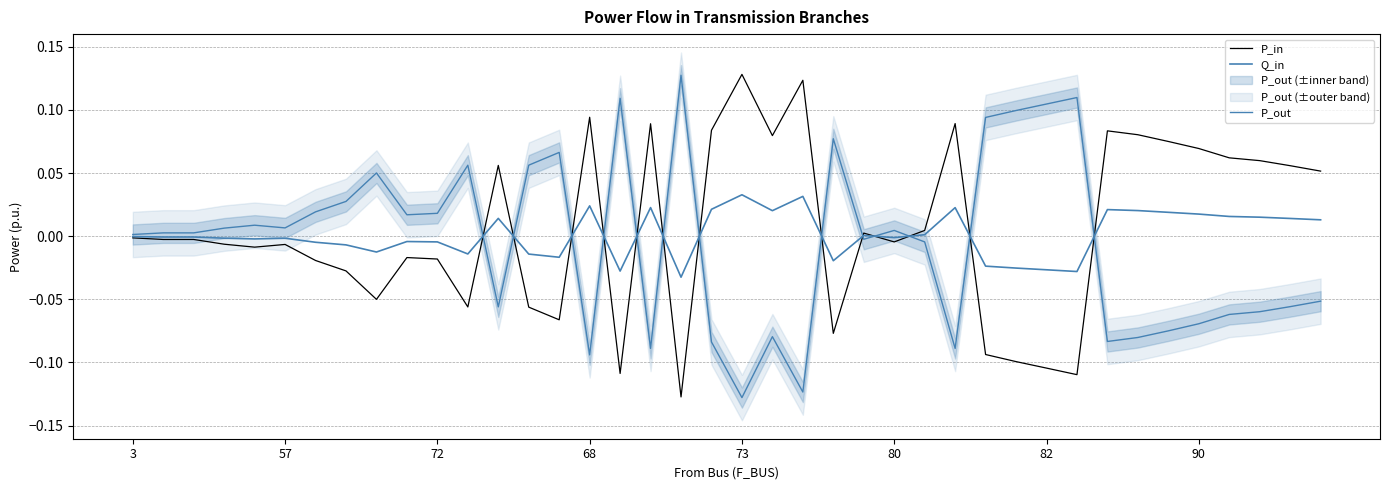

Rank the series at 22 from lowest to highest value.

P_out, Q_in, P_in